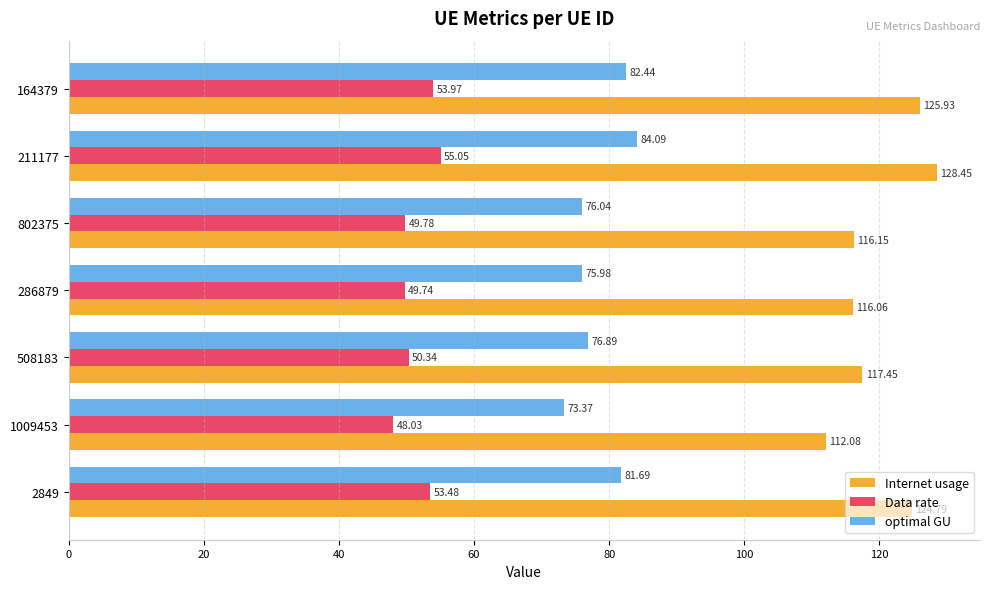

What is the total value across all series at 802375?

242.0